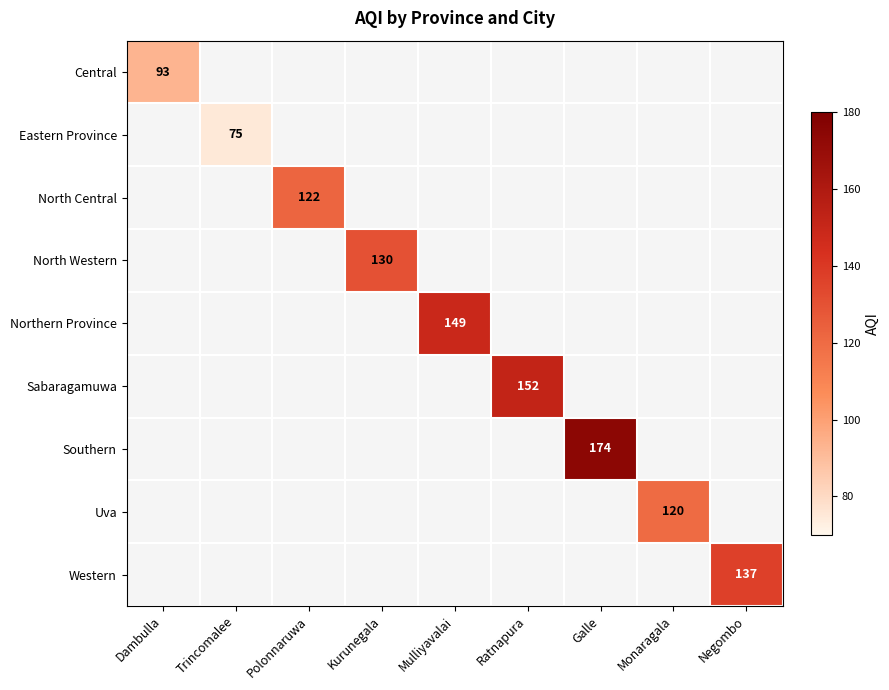

The Southern series shows 174 at Galle. True or false?

True